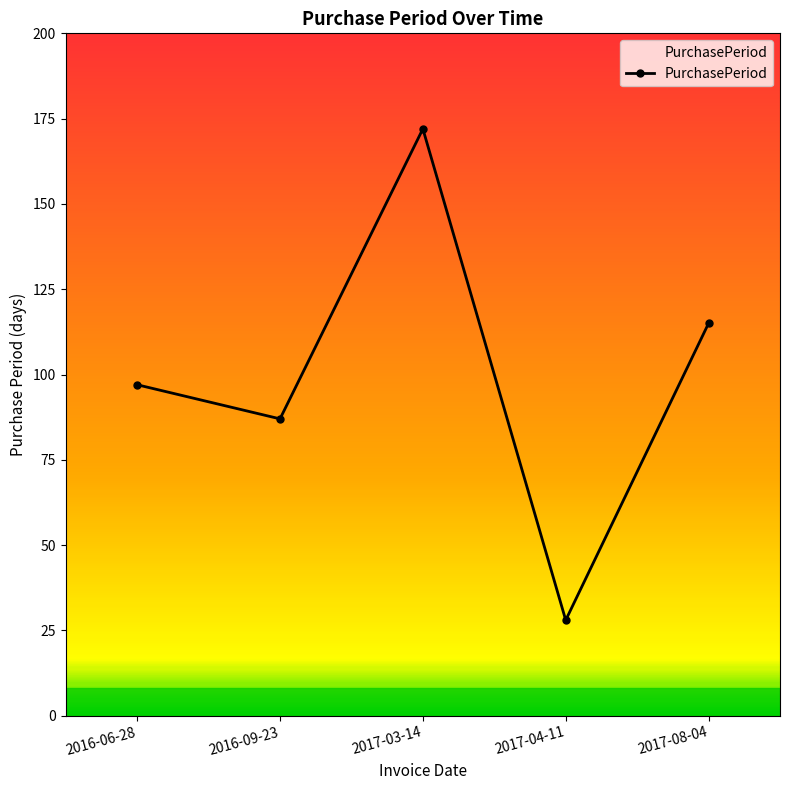

How many lines are shown in the chart?

1